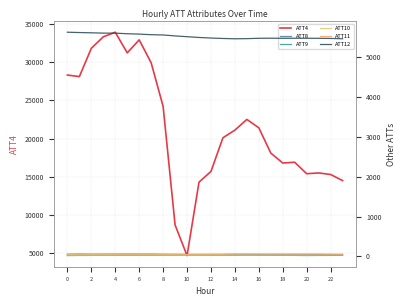

How many data points in ATT4 are above 21100?

11